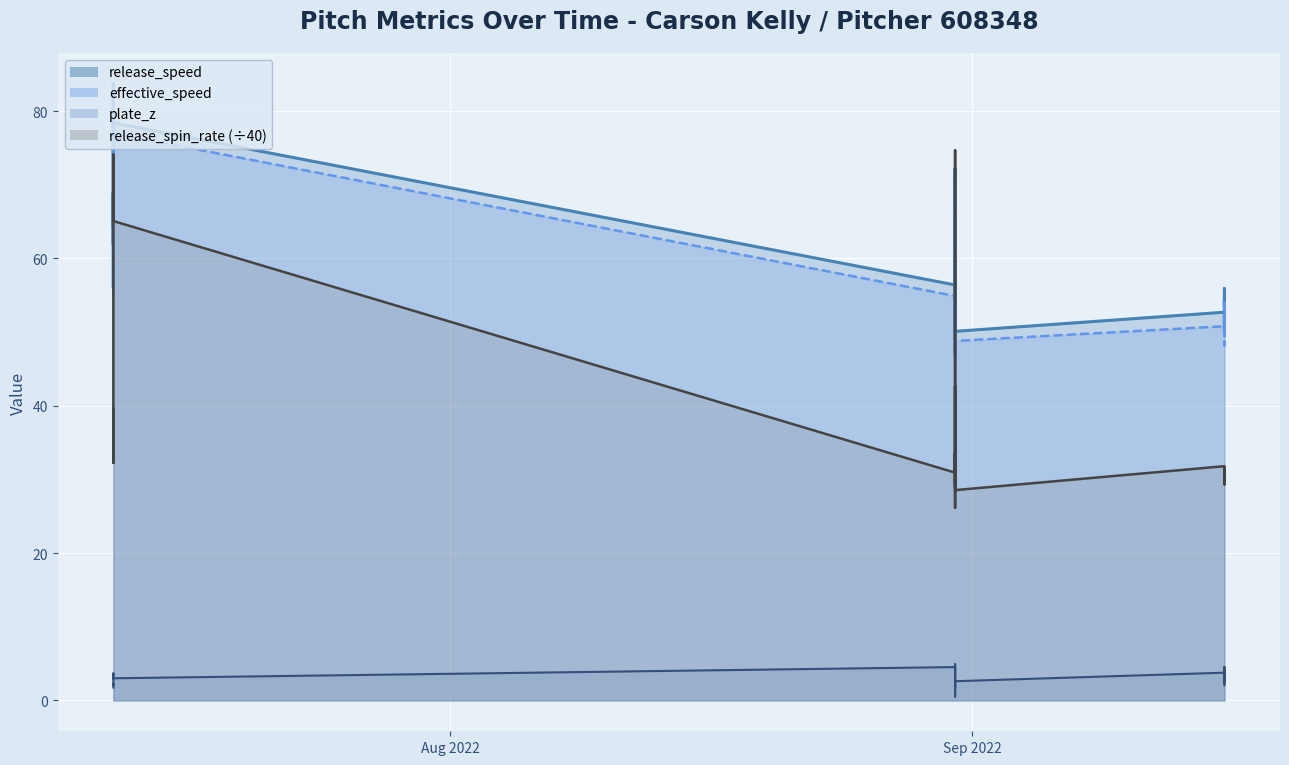

What is the label of the 24th point from the left?

2022-09-16